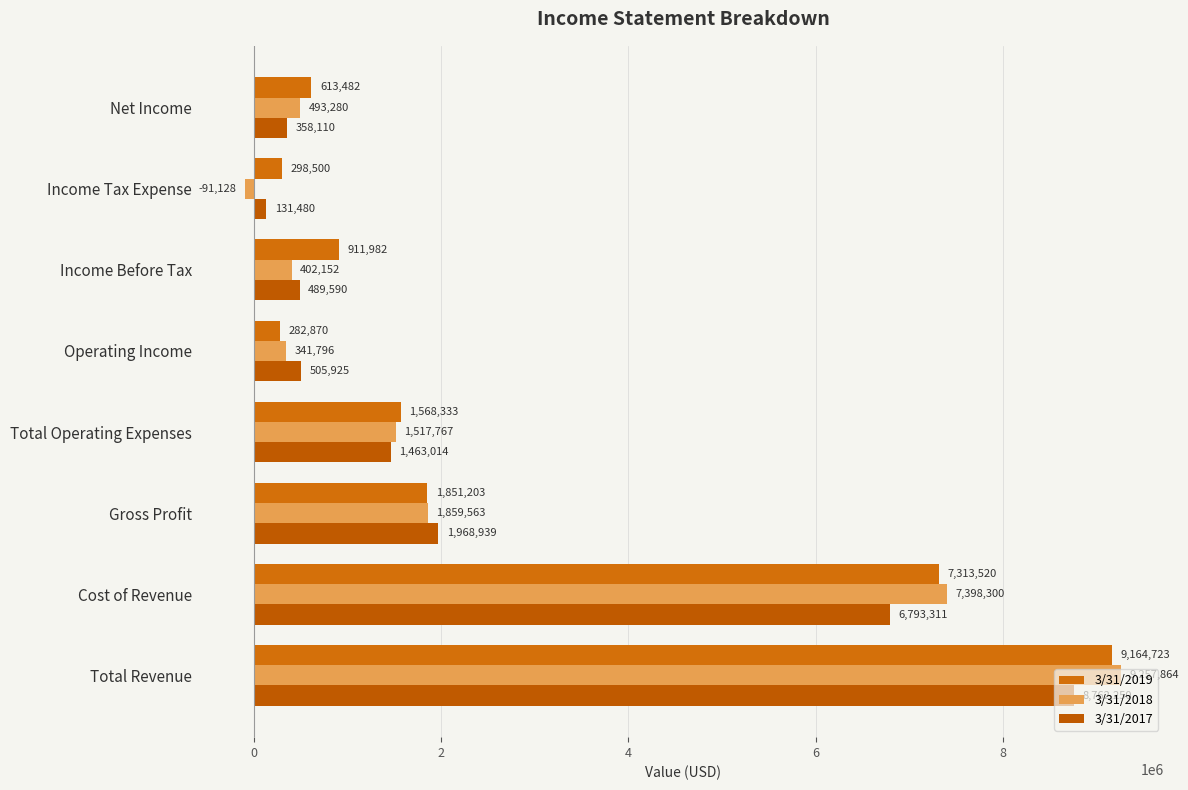

Where is 3/31/2018 nearest to the value 4583368?

Gross Profit